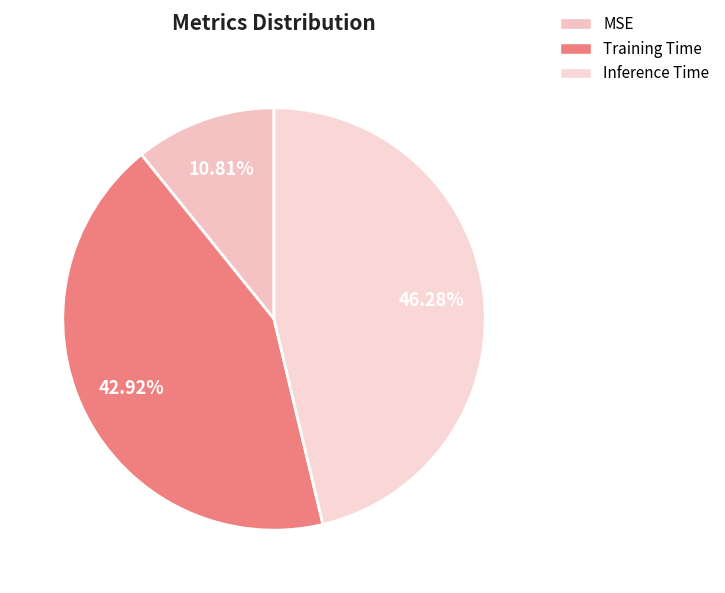

What portion of the pie excludes Inference Time?

53.7%